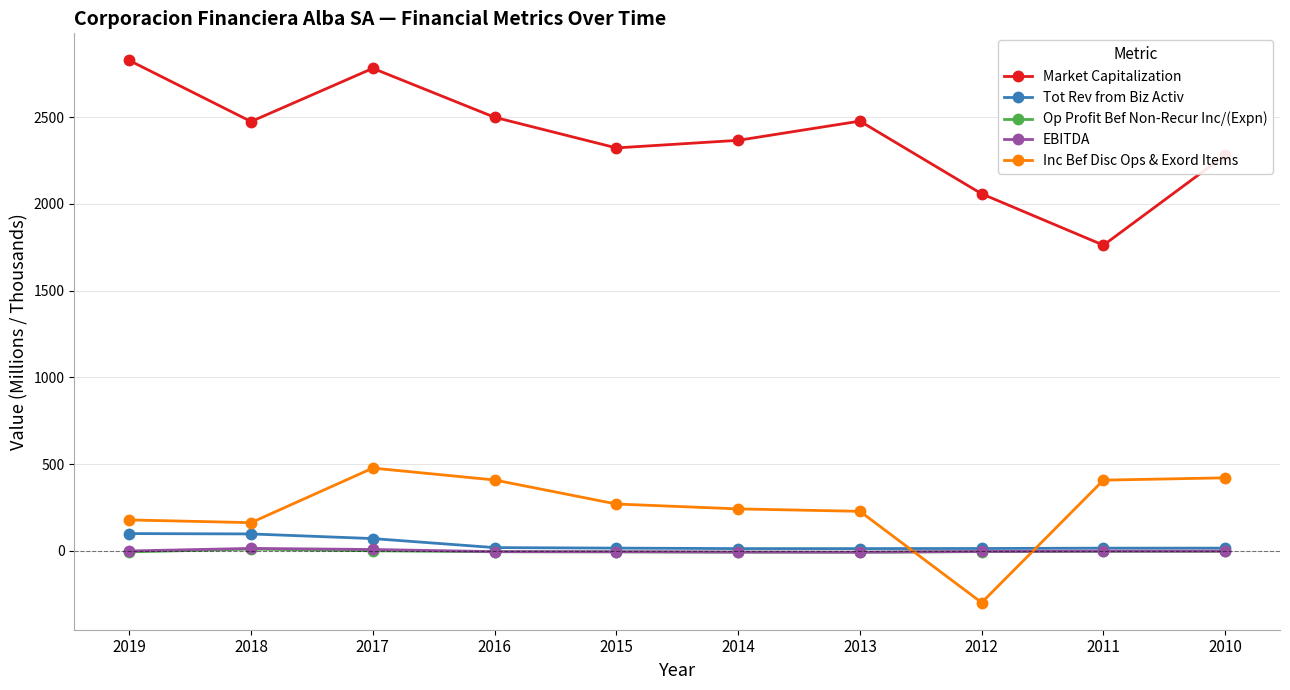

Which series has the largest range (max minus min)?

Market Capitalization